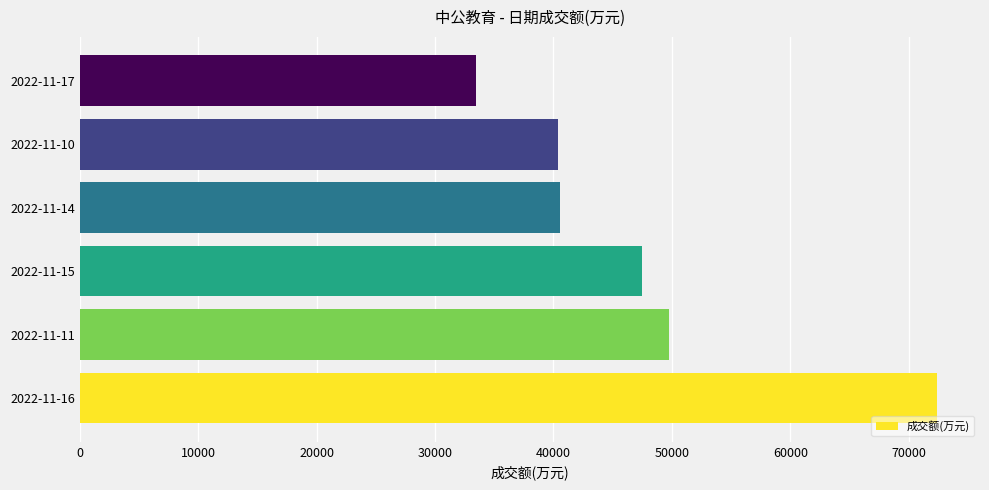

Is it true that the value at 2022-11-17 is 33455?

True